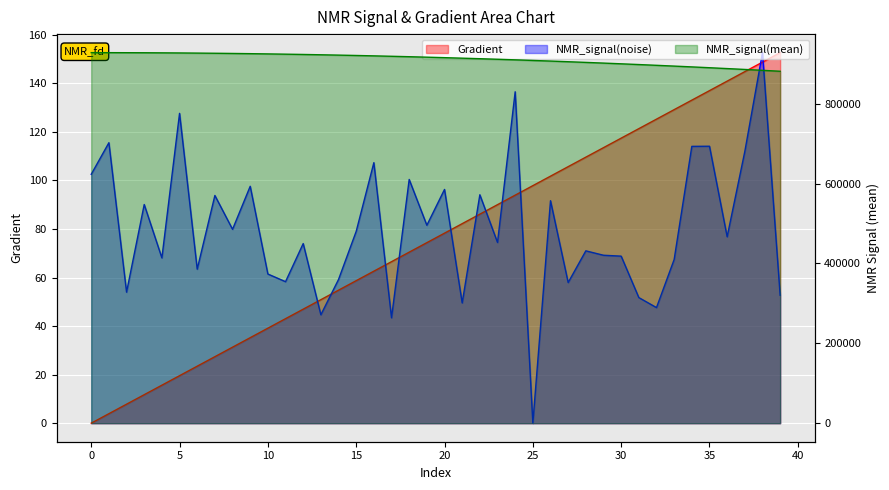

List the labels in order of NMR_signal(mean) value, largest first.

0, 1, 2, 3, 4, 5, 6, 7, 8, 9, 10, 11, 12, 13, 14, 15, 16, 17, 18, 19, 20, 21, 22, 23, 24, 25, 26, 27, 28, 29, 30, 31, 32, 33, 34, 35, 36, 37, 38, 39